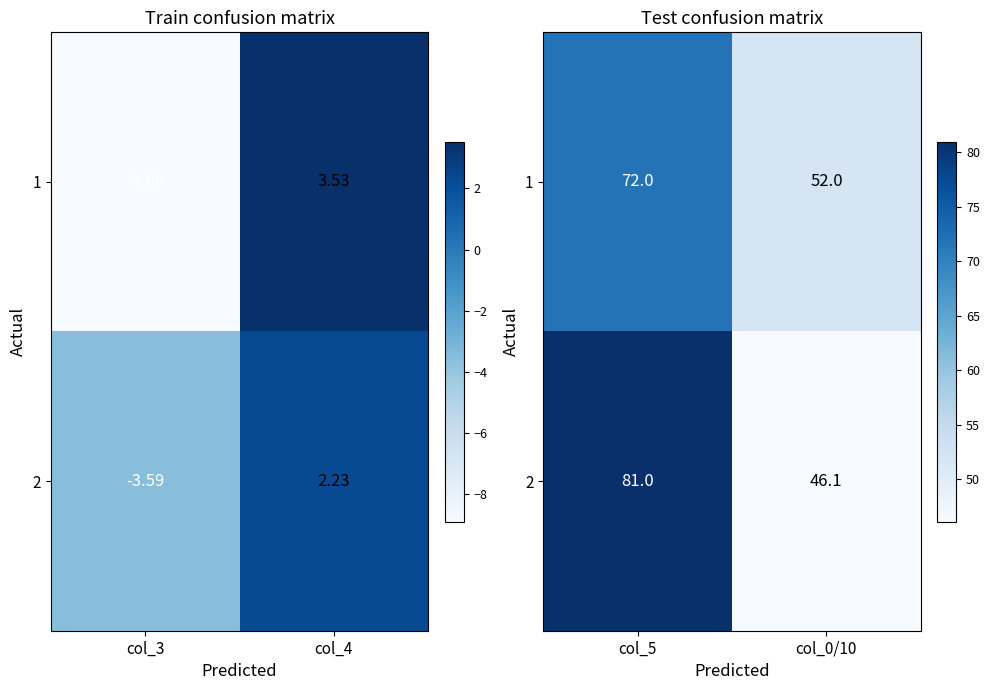

At how many categories does at least one series exceed 52?

1